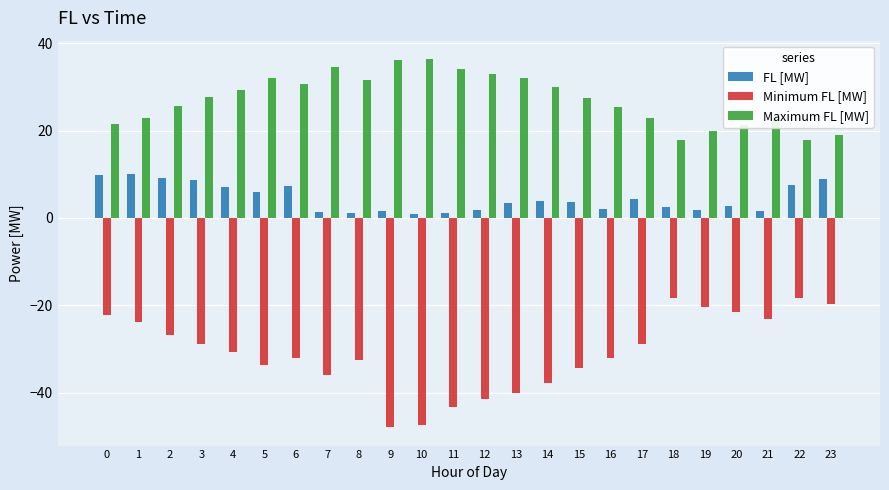

What is the difference between the second highest and minimum values in the Maximum FL [MW] series?

18.3